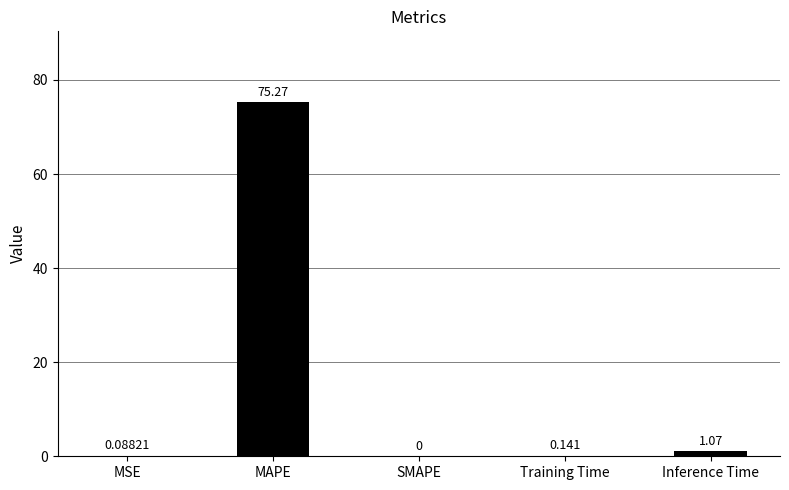

Where is the data nearest to the value 37?

Inference Time